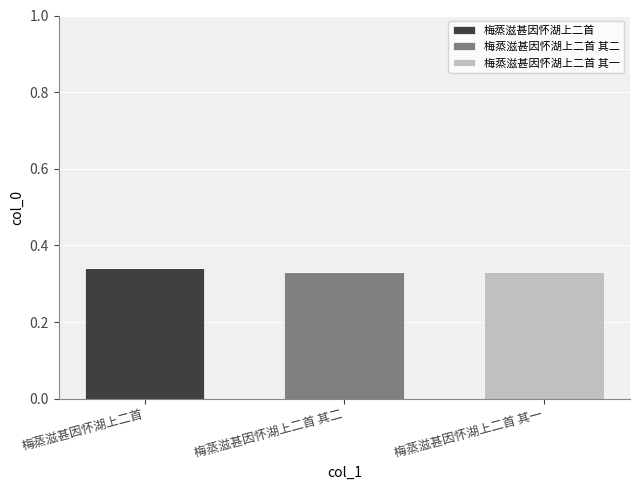

Are the bars grouped side by side (vs. stacked)?

No